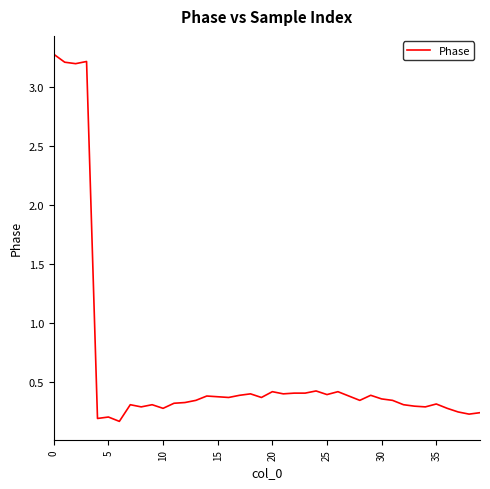

What is the greatest value displayed?

3.3